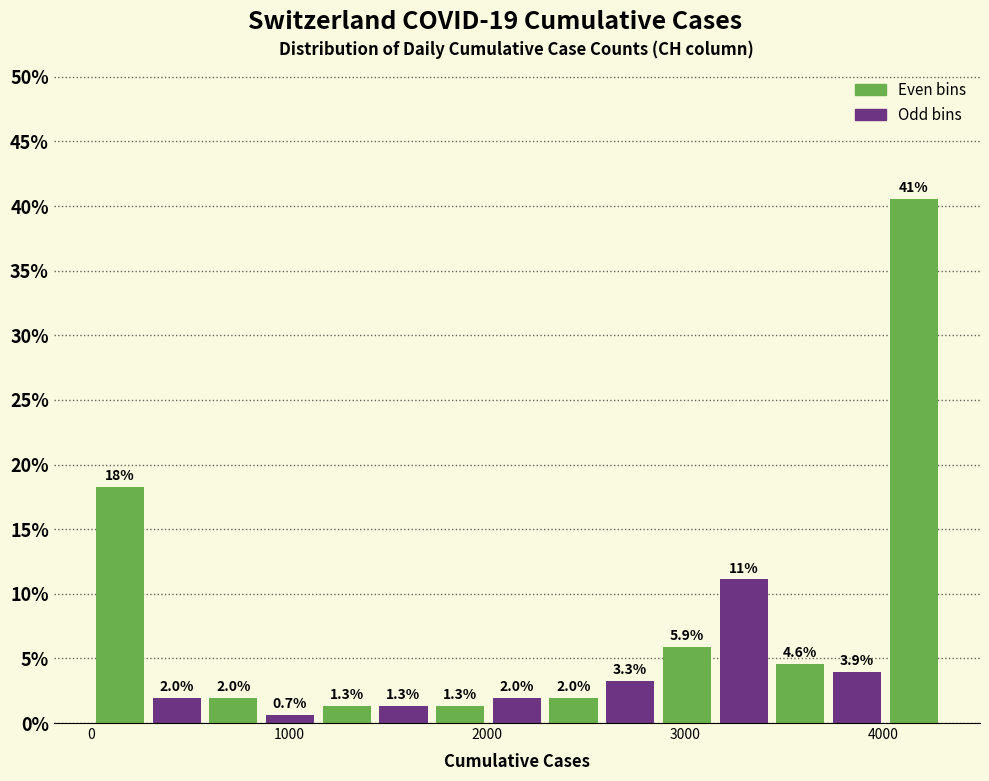

Around what value on the x-axis is the tallest bar? Give the approximate position of its centre, as read against the axis.

4200